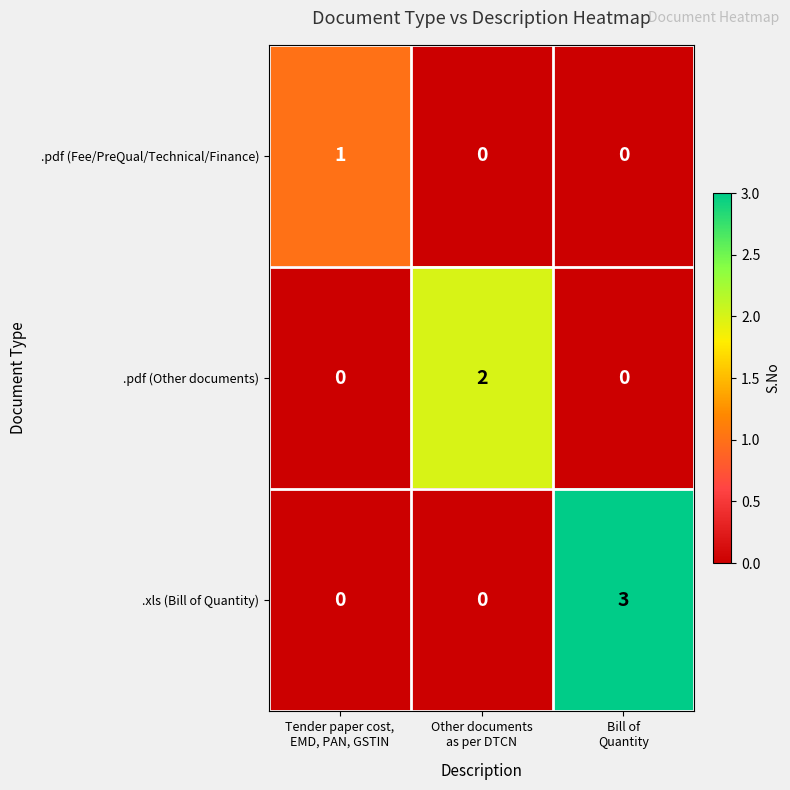

Which series has the largest total across all categories?

.xls (Bill of Quantity)